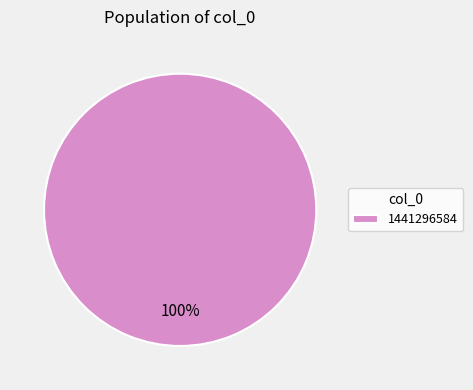

To the nearest percent, what percentage of the pie is 1441296584?

100%